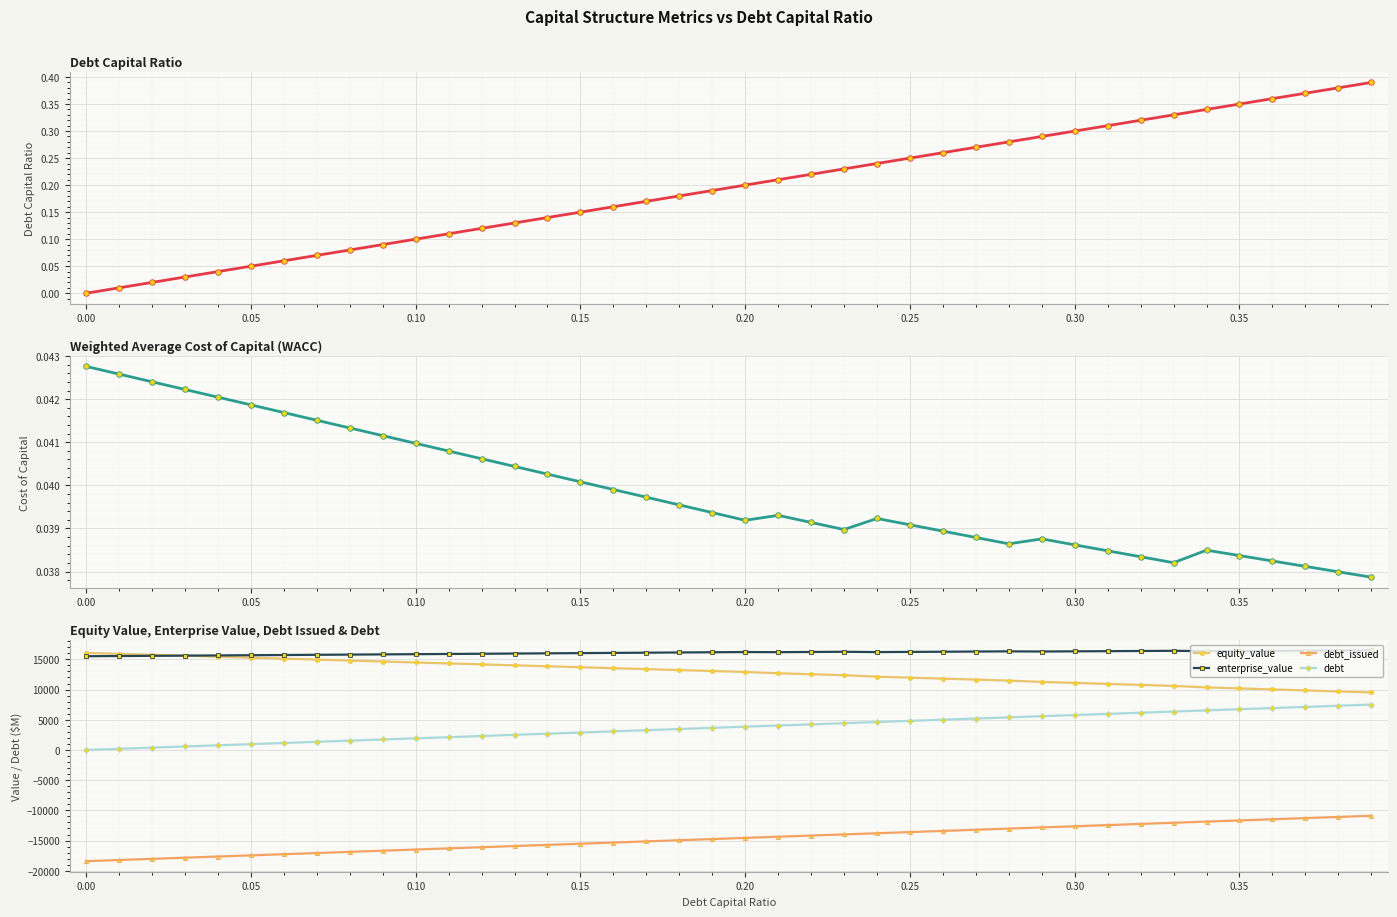

How many values in the enterprise_value series are below 16190?

20